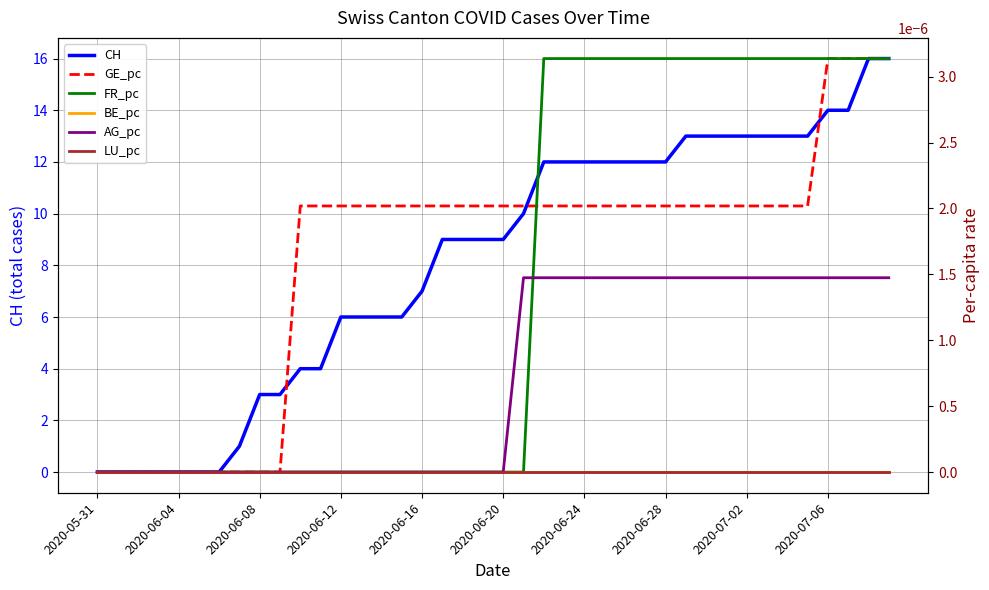

Which series changed the most between 2020-06-24 and 21?

CH